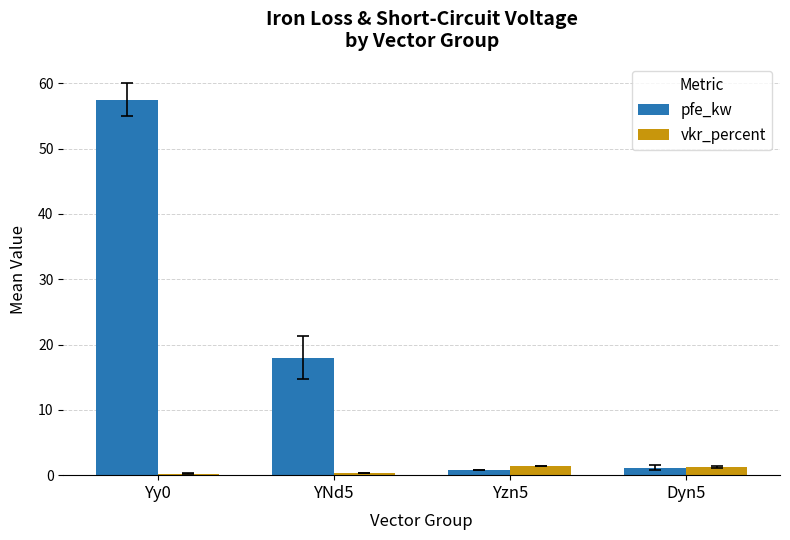

List the series in order of their peak value, lowest first.

vkr_percent, pfe_kw